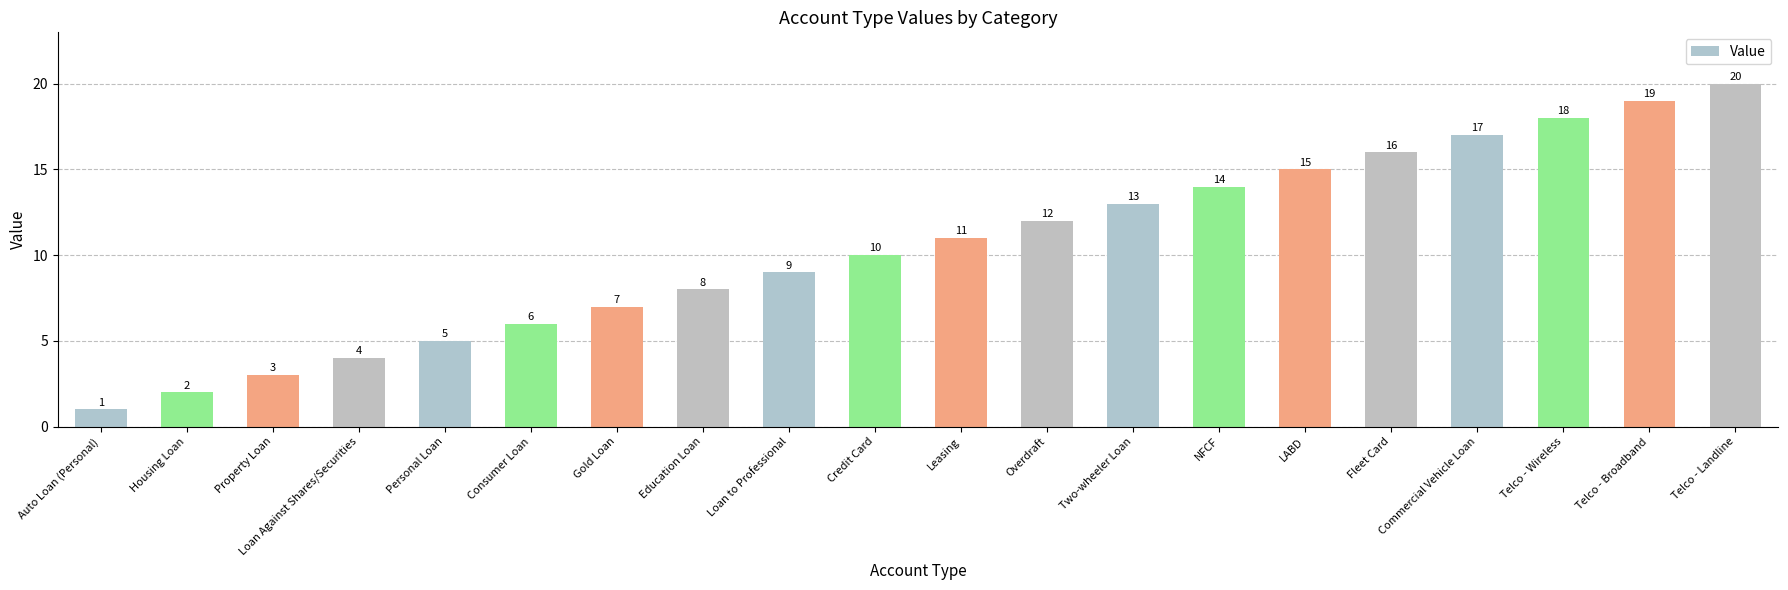

Are the bars horizontal?

No